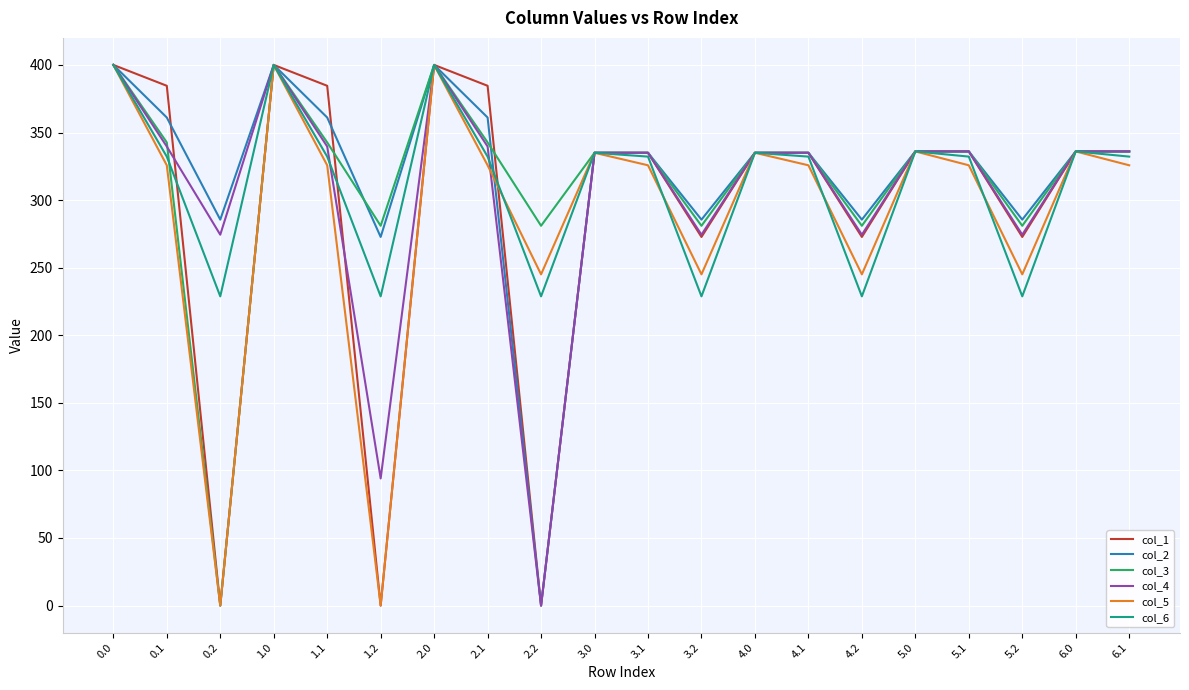

What is the sum of the col_1 values at 5.2 and 6.1?

608.7